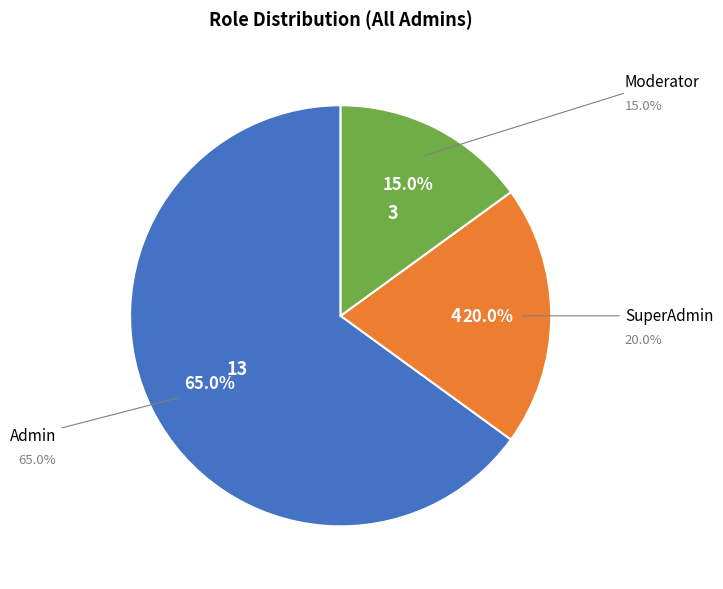

Is there any slice that represents more than half of the pie?

Yes